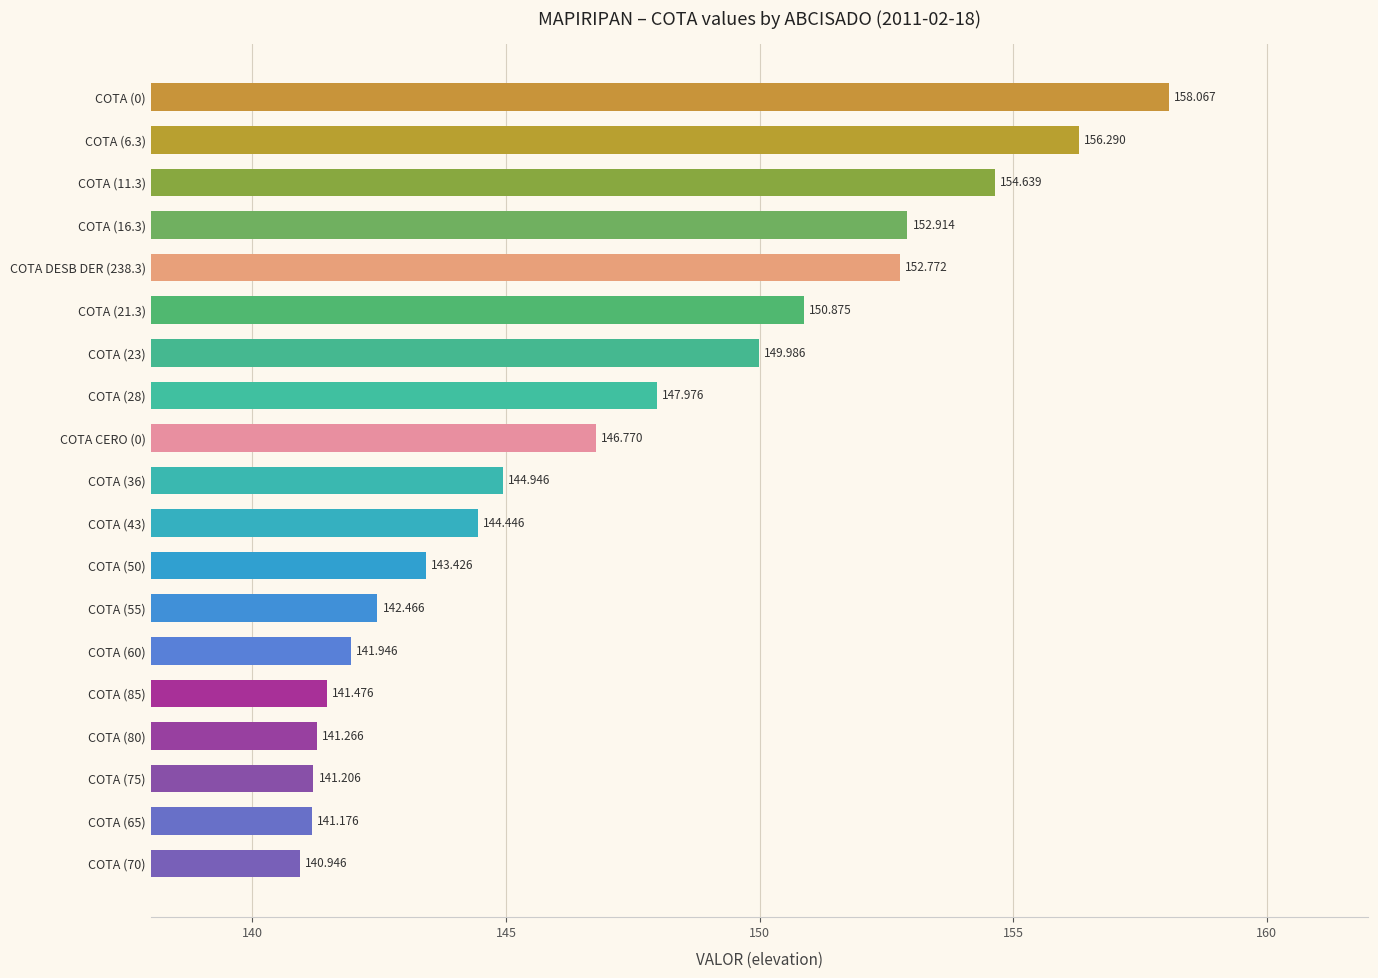

How many bars are there in total?

19